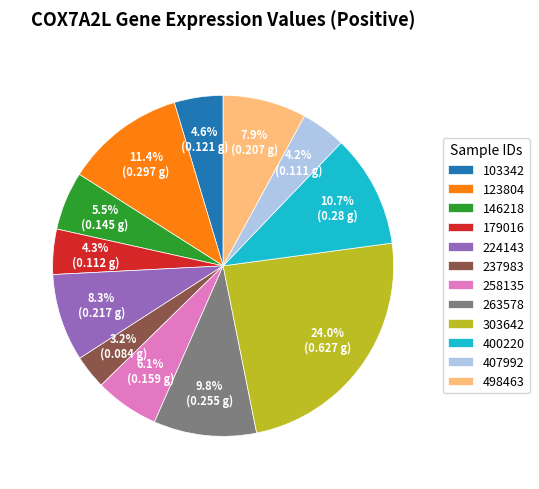

Is there any slice that represents more than half of the pie?

No